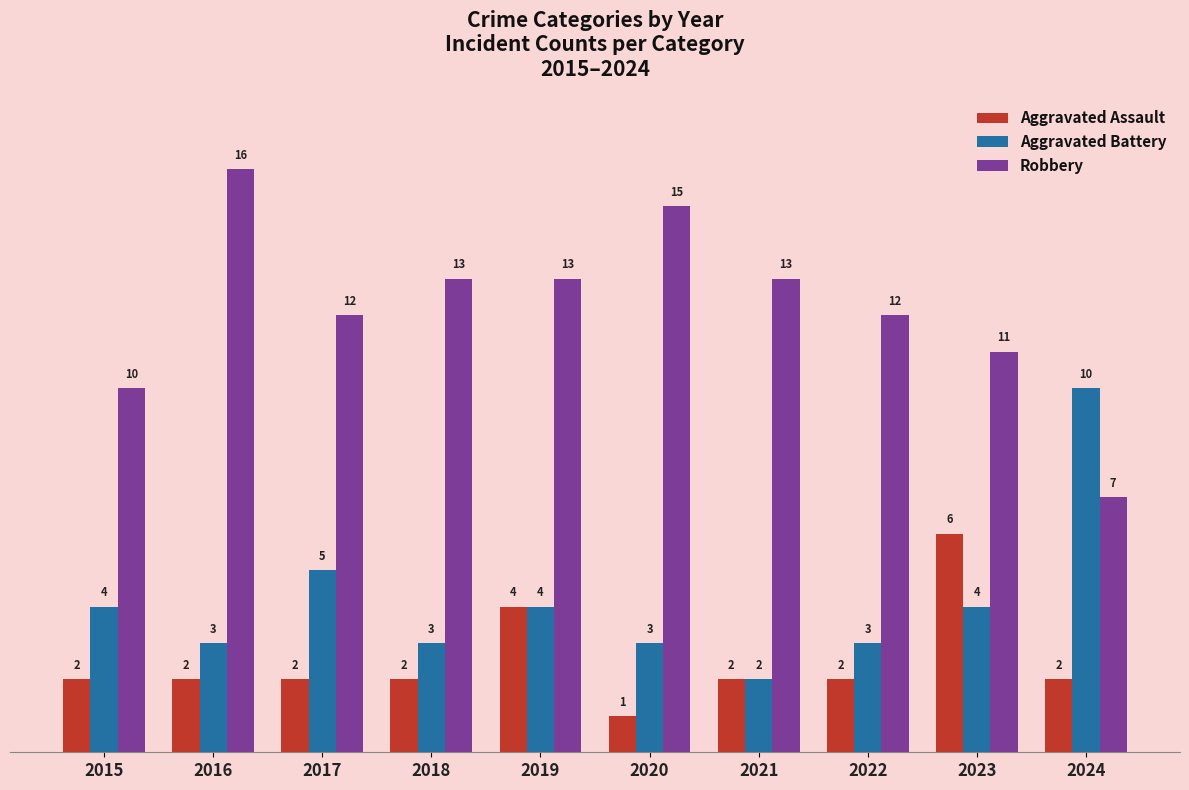

The Robbery series shows 18 at 2018. True or false?

False